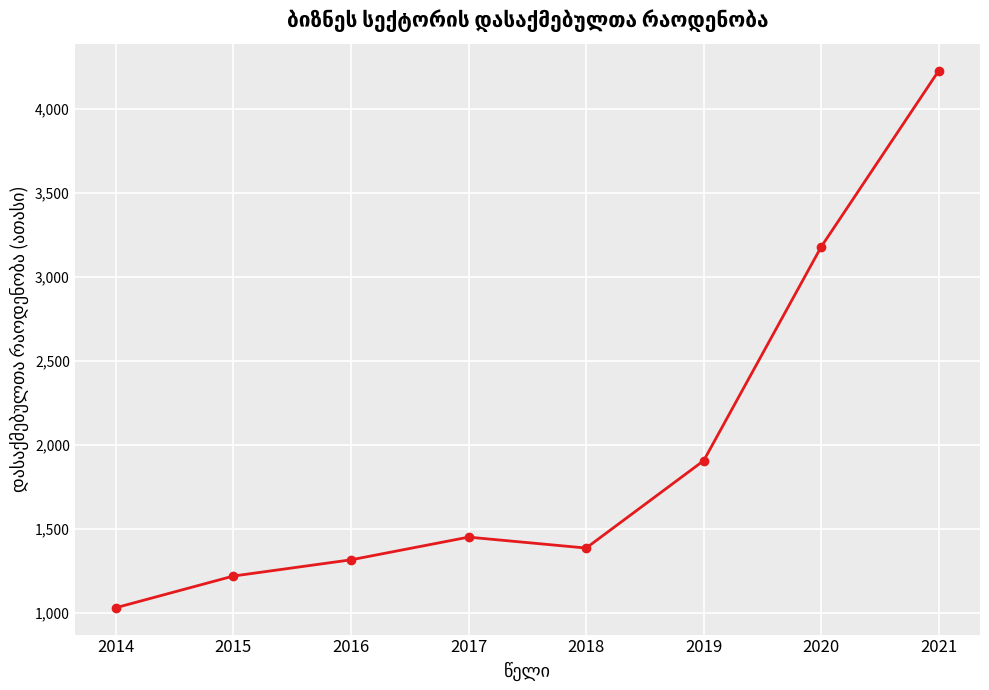

List the labels in order of value, smallest first.

2014, 2015, 2016, 2018, 2017, 2019, 2020, 2021